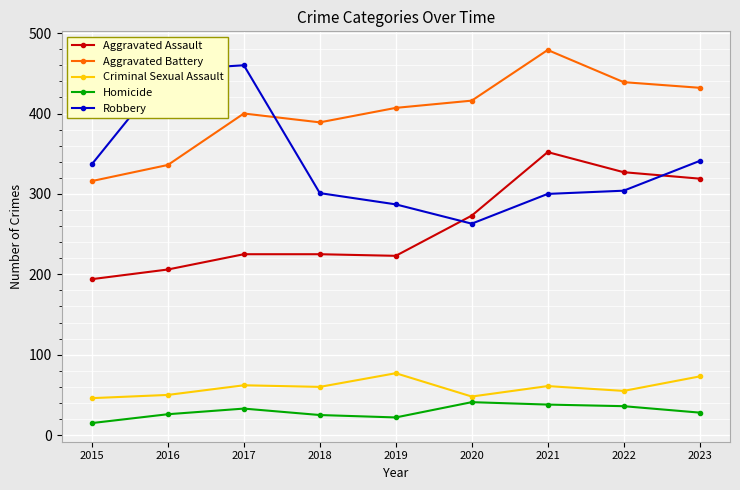

Which category has the lowest value in the Aggravated Assault series?

2015